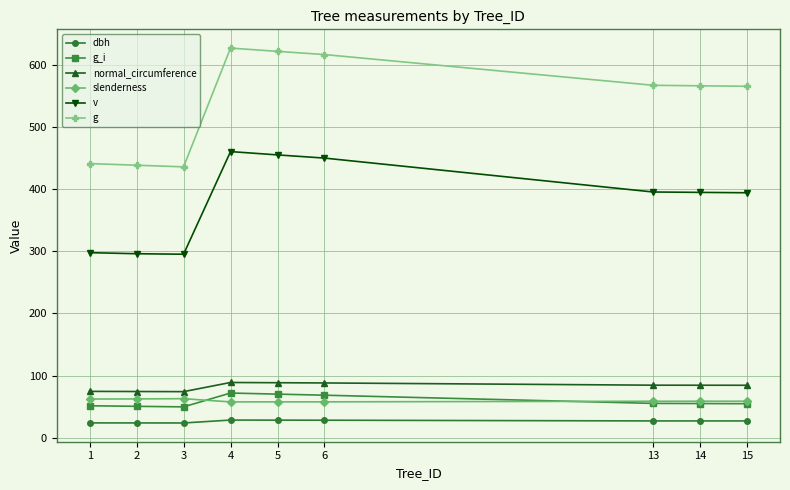

What is the highest value of the g series?

627.6